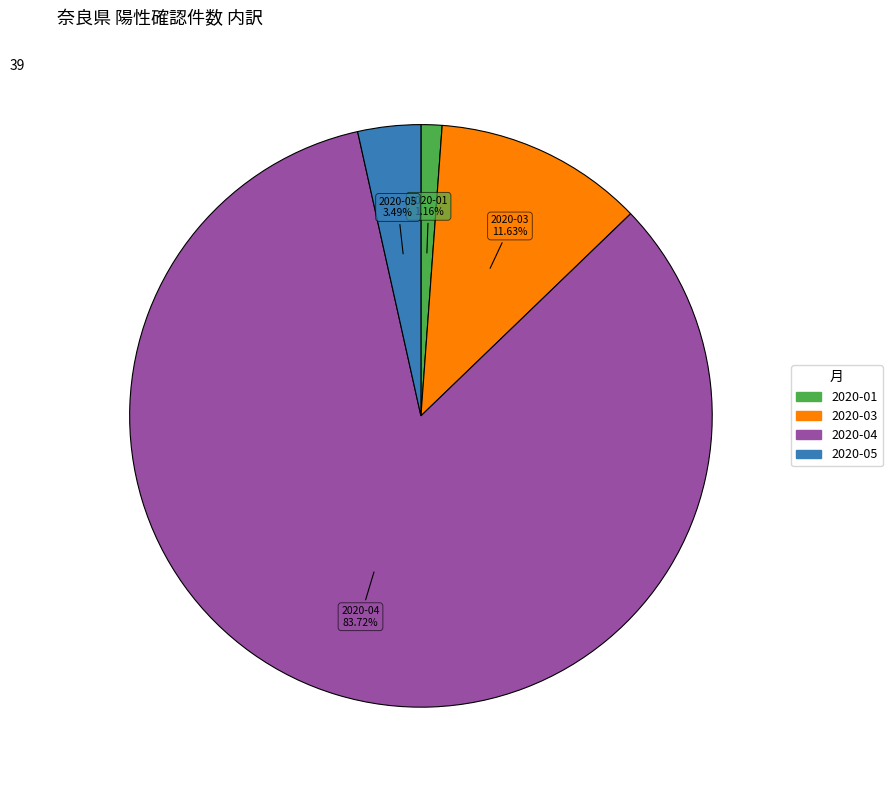

Is there any slice that represents more than half of the pie?

Yes